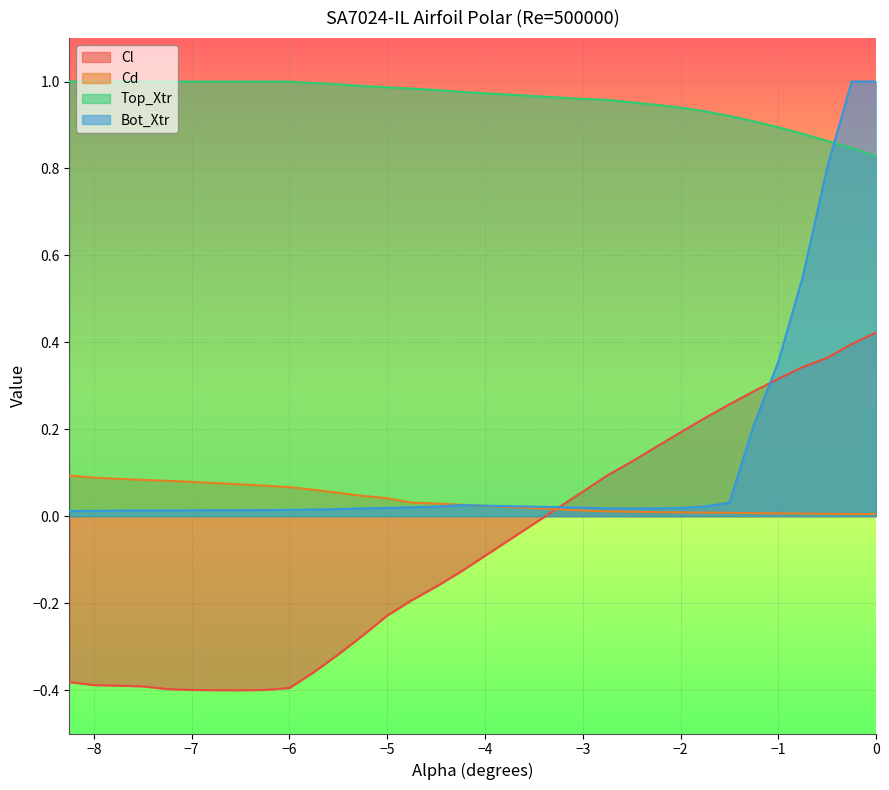

How many categories are shown in the chart?

30